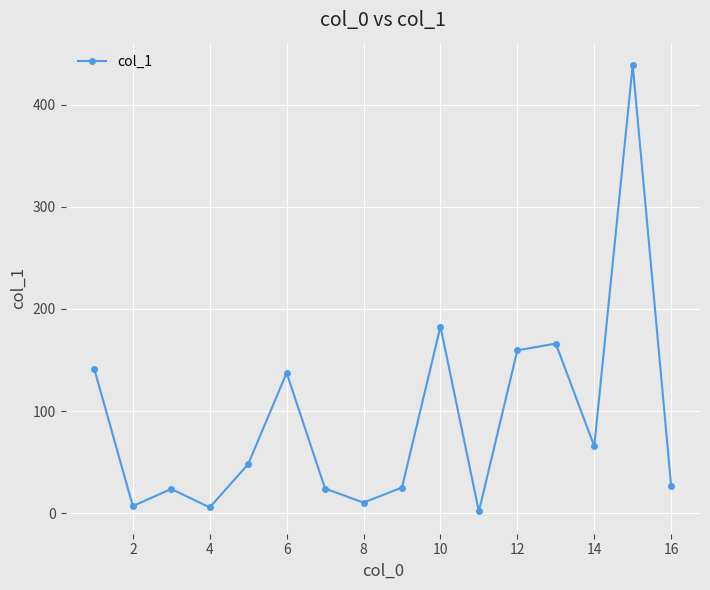

How many lines are shown in the chart?

1